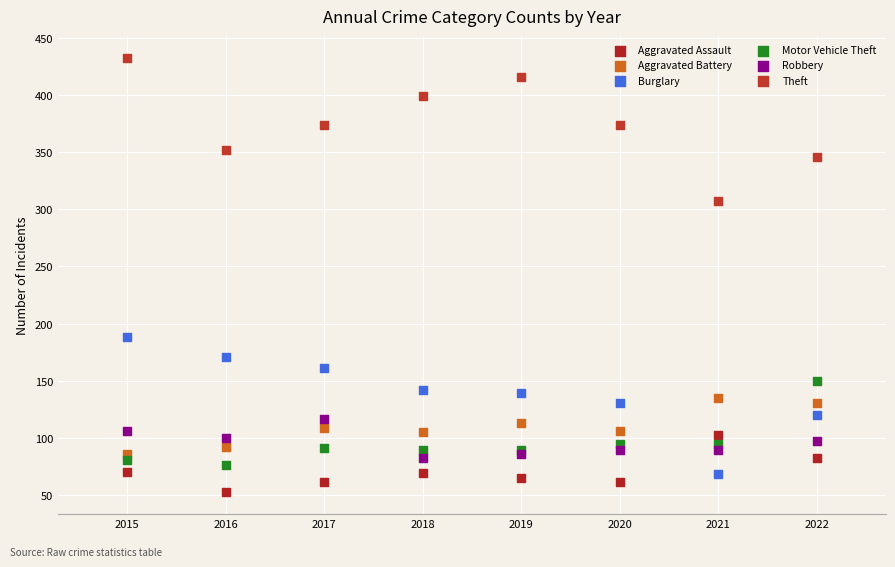

Which series has the widest spread of Y values?

Theft